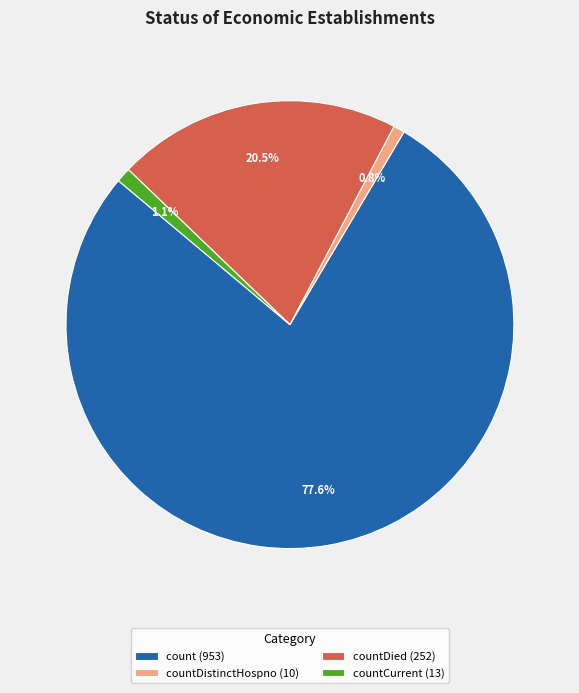

Which slice is the largest?

count (953)